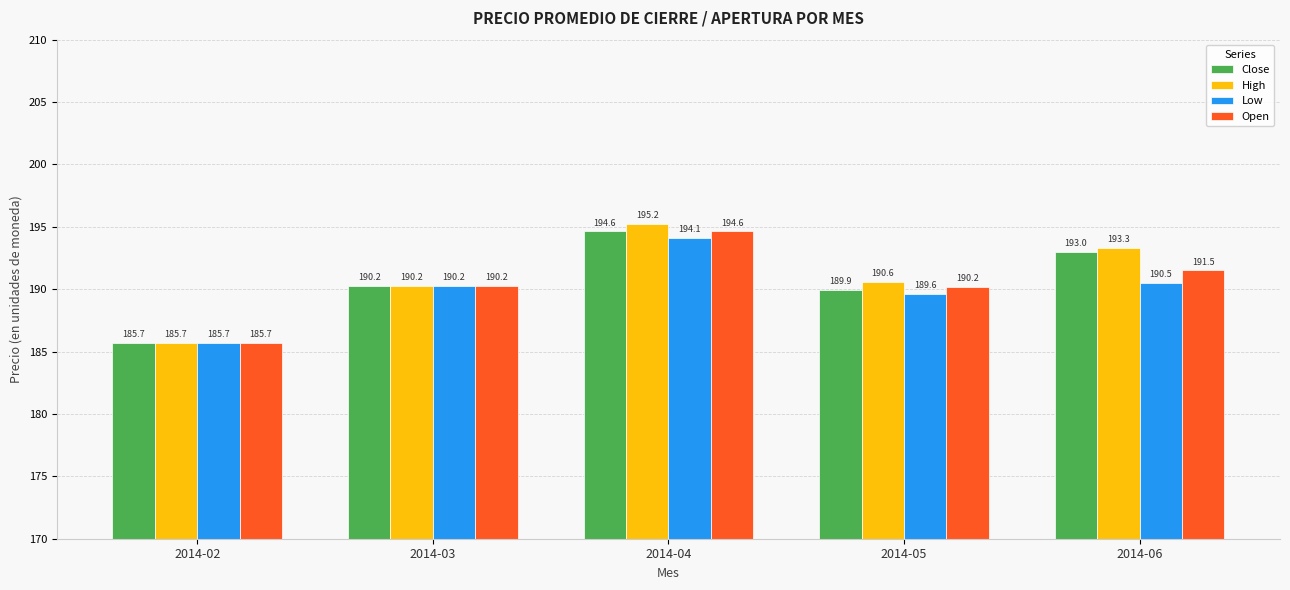

Rank the series by their average value, from highest to lowest.

High, Close, Open, Low